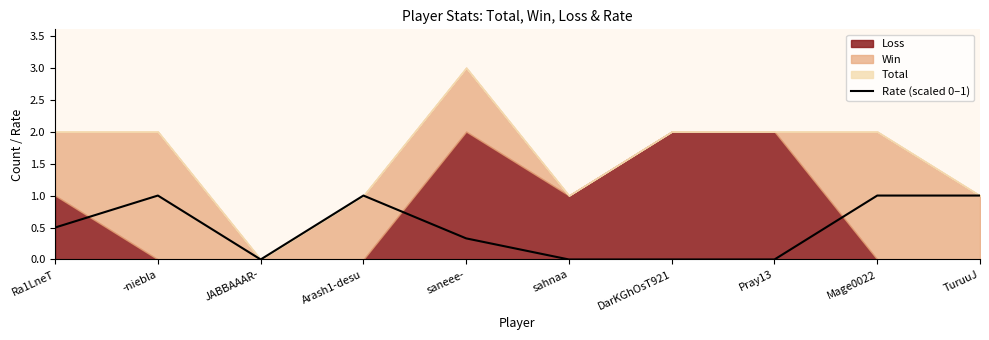

Reading left to right, extract all data points from this chart.

Ra1LneT=0.5	-niebla=1.0	JABBAAAR-=0.0	Arash1-desu=1.0	saneee-=0.3	sahnaa=0.0	DarKGhOsT921=0.0	Pray13=0.0	Mage0022=1.0	TuruuJ=1.0